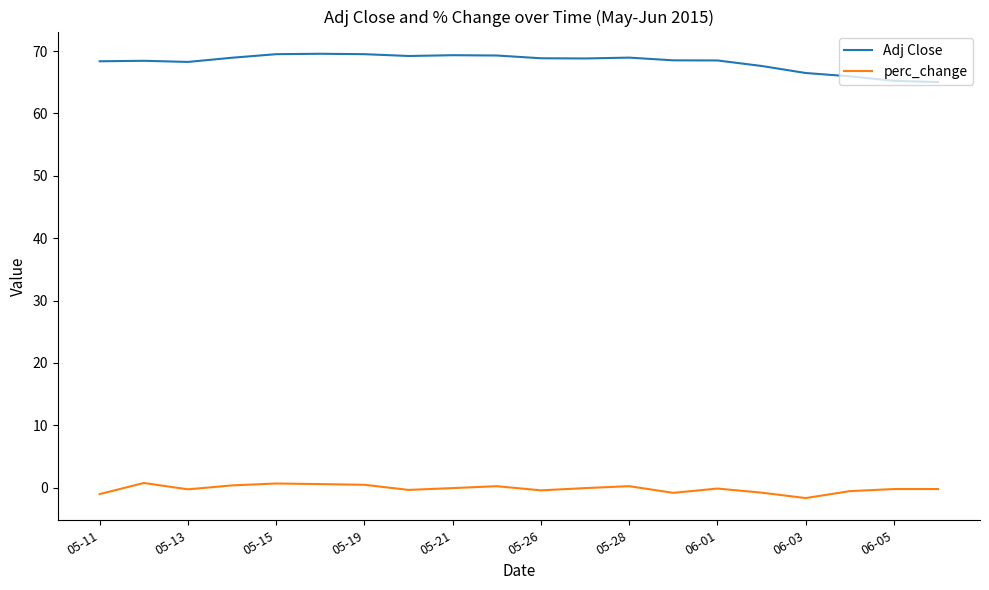

Does the chart have visible grid lines?

No